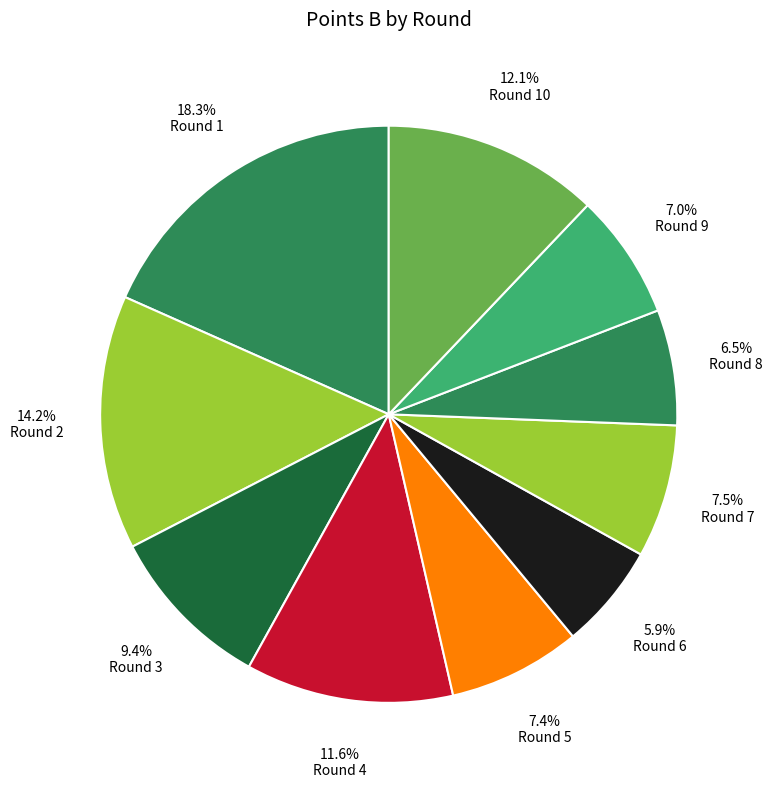

Count the number of slices in the pie.

10